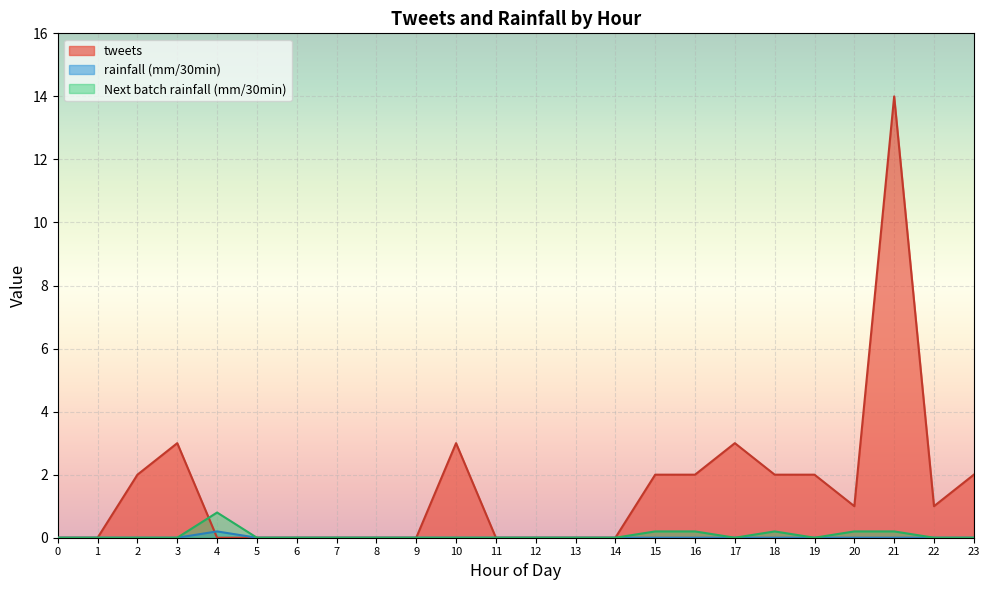

True or false: rainfall (mm/30min) has a value of 0.0 at 11.

True